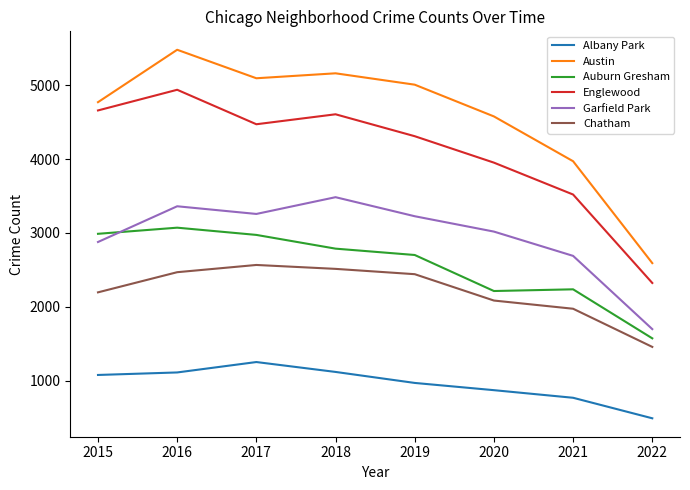

What is the difference between the maximum and second lowest values in the Garfield Park series?

795